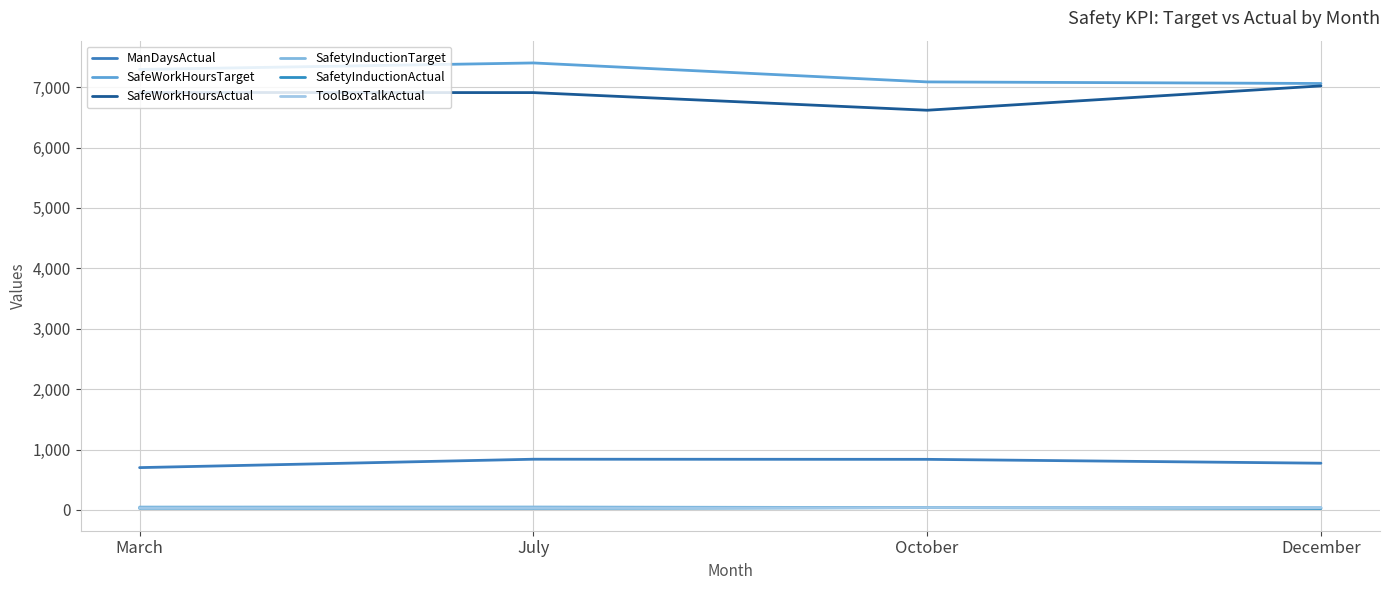

At how many categories does at least one series exceed 6317?

4